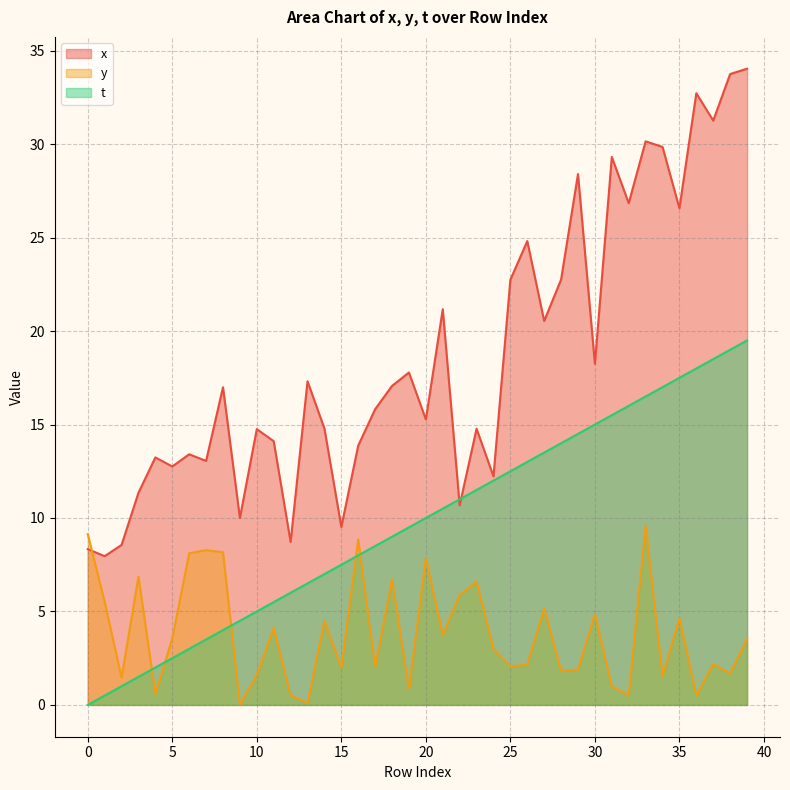

Is it true that t equals 26.8 at 37?

False